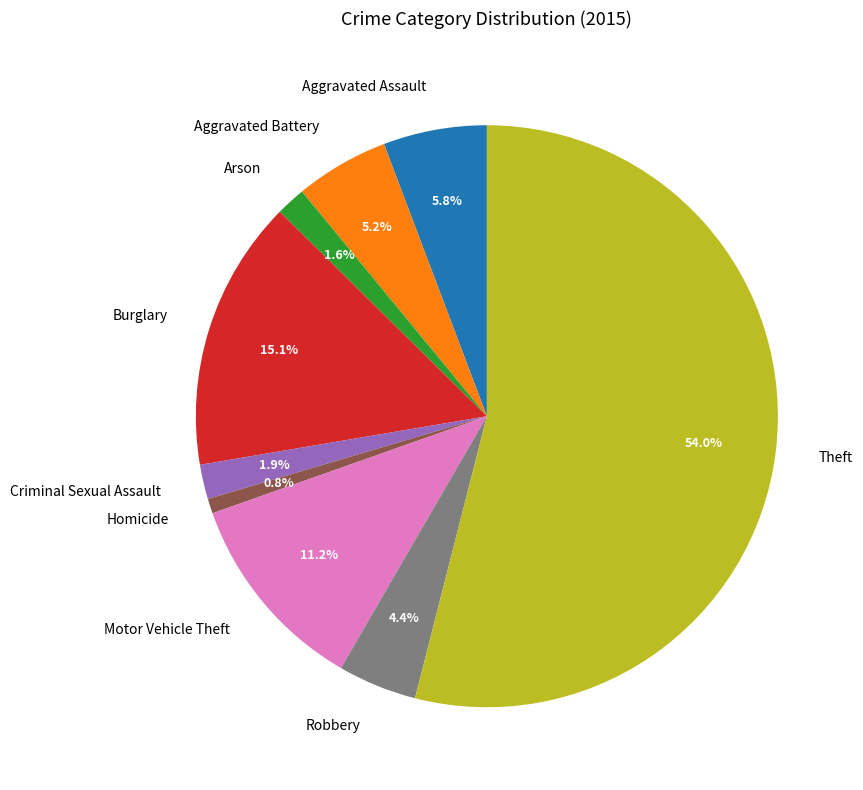

Which slice is the smallest?

Homicide